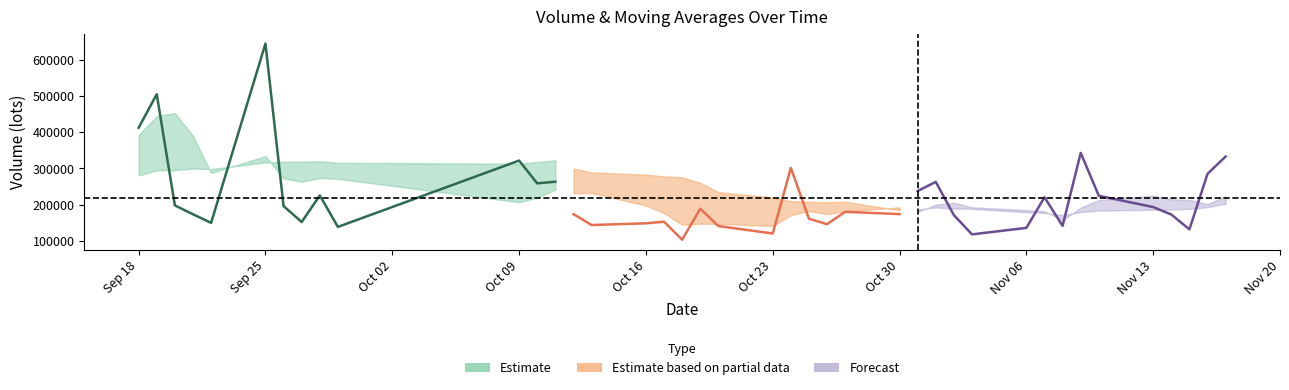

The volume series shows 61562.2 at 2017-10-26. True or false?

False